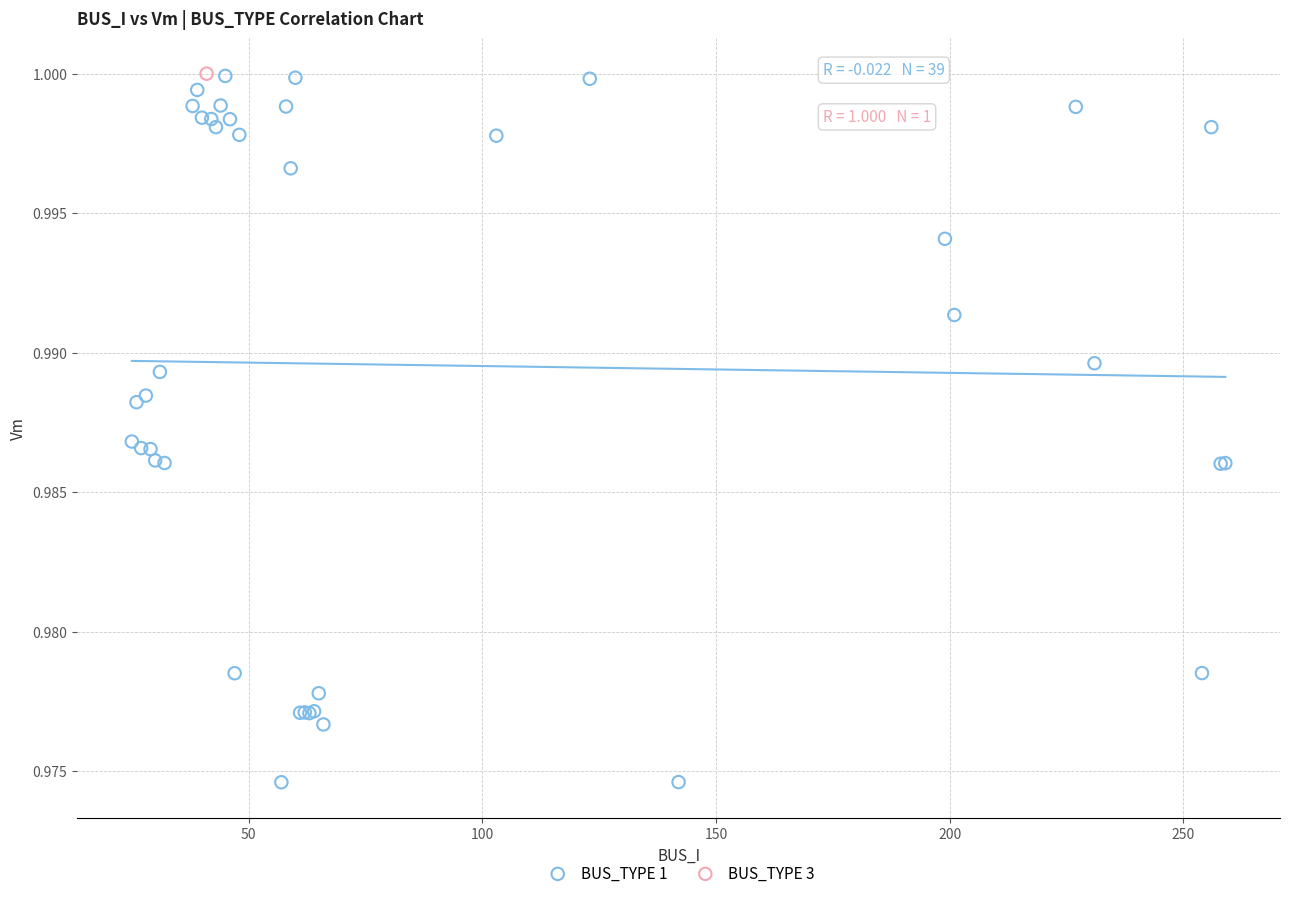

What are all the series names shown in the legend?

BUS_TYPE 1, BUS_TYPE 3